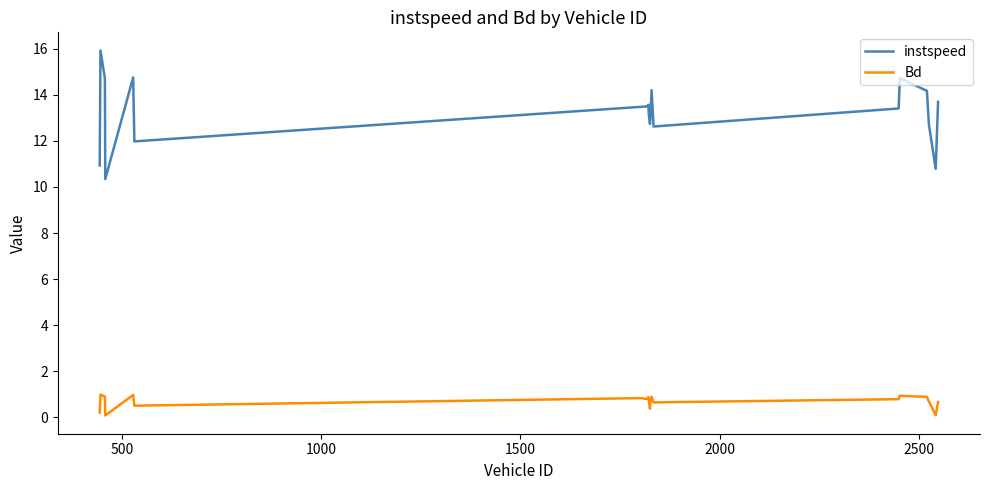

Which series has the largest range (max minus min)?

instspeed